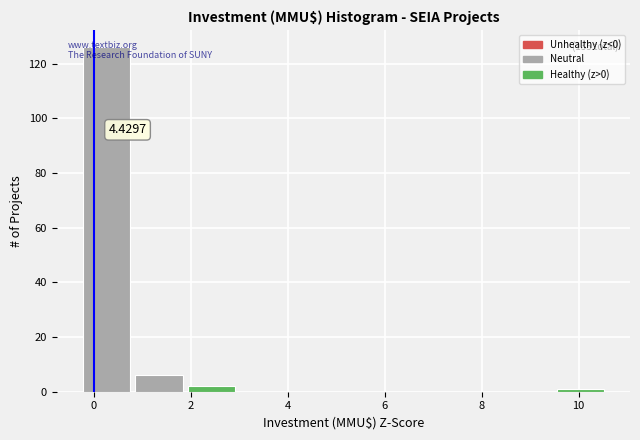

Which range on the x-axis has the tallest bar?

-0.2 to 0.8